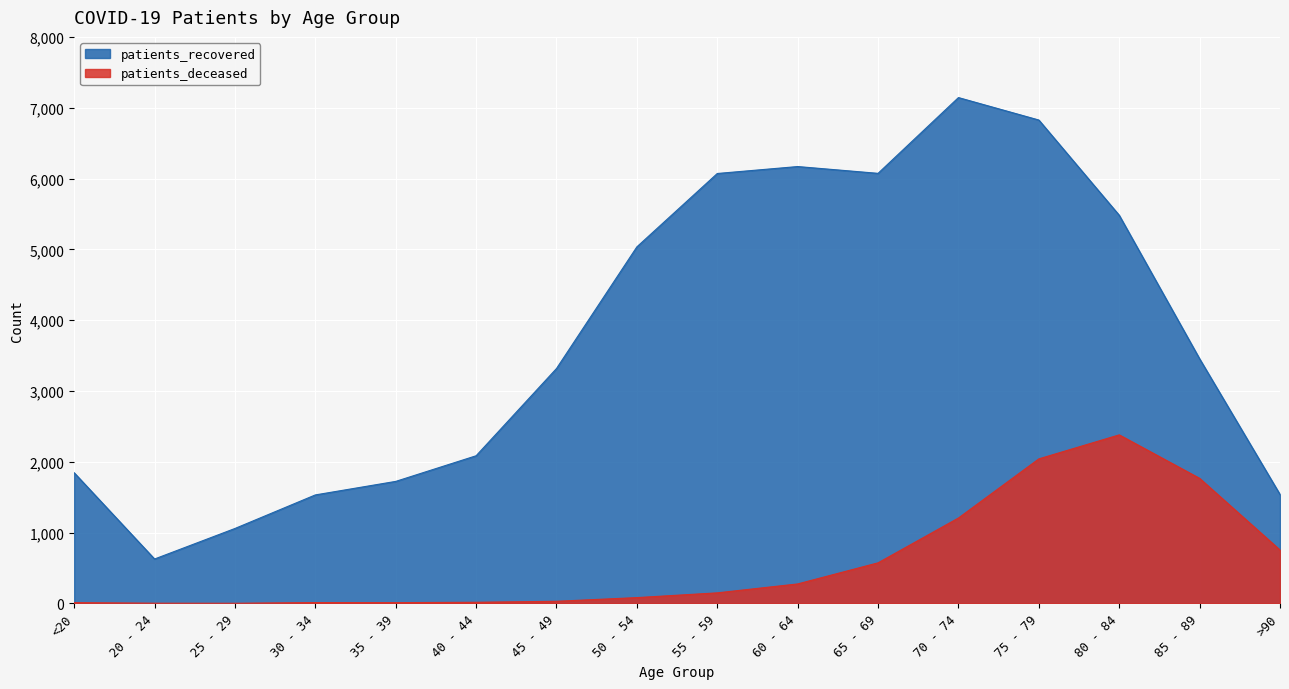

True or false: patients_recovered and patients_deceased cross at least once.

False